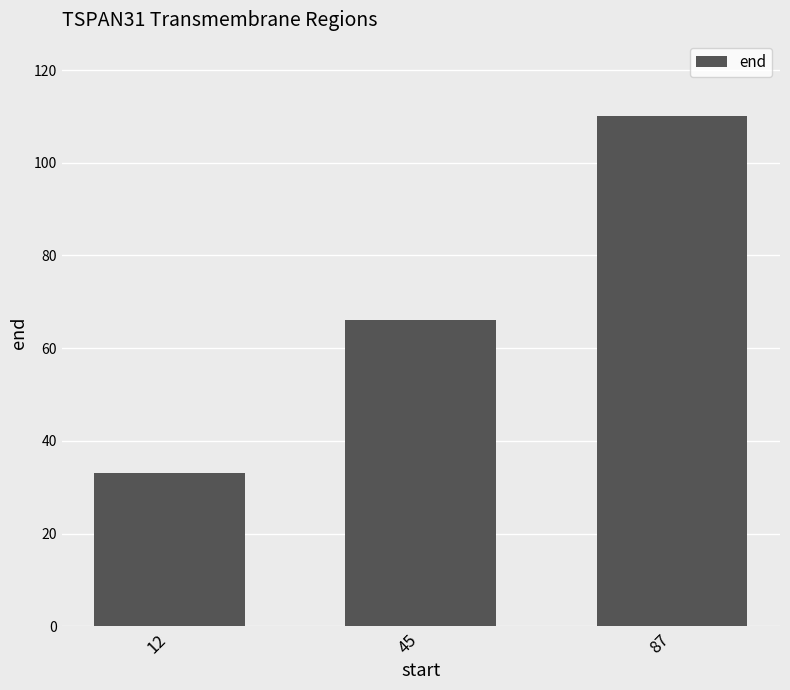

What is the maximum value shown in the chart?

110